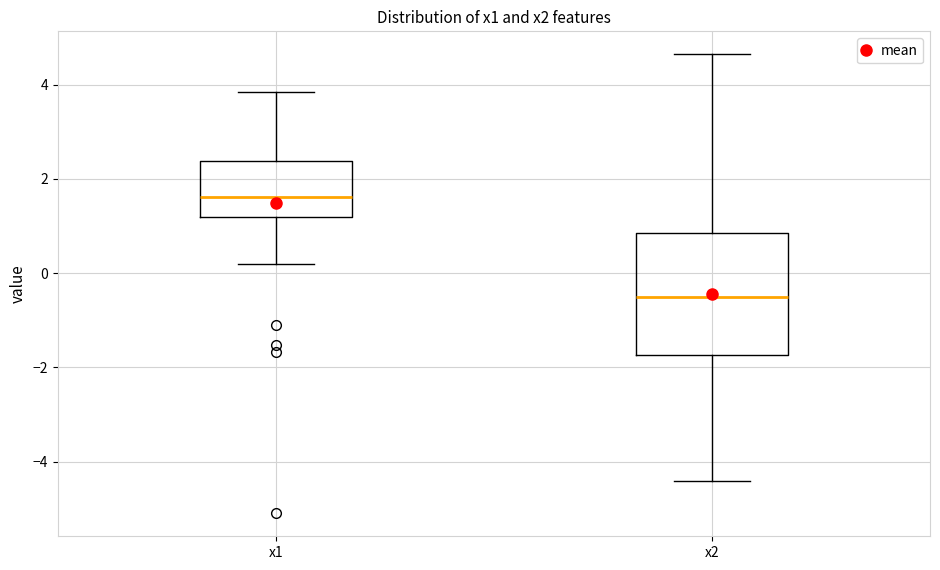

Reading left to right, transcribe this box plot: for each box, give where its median line is, the range the box spans, and where its two whiskers end, as read against the y-axis. The values are not printed on the chart, so give them approximately, as read against the axis.

x1: median 1.6, box 1.2 to 2.4, whiskers 0.2 to 3.8
x2: median -0.6, box -1.8 to 0.8, whiskers -4.4 to 4.6